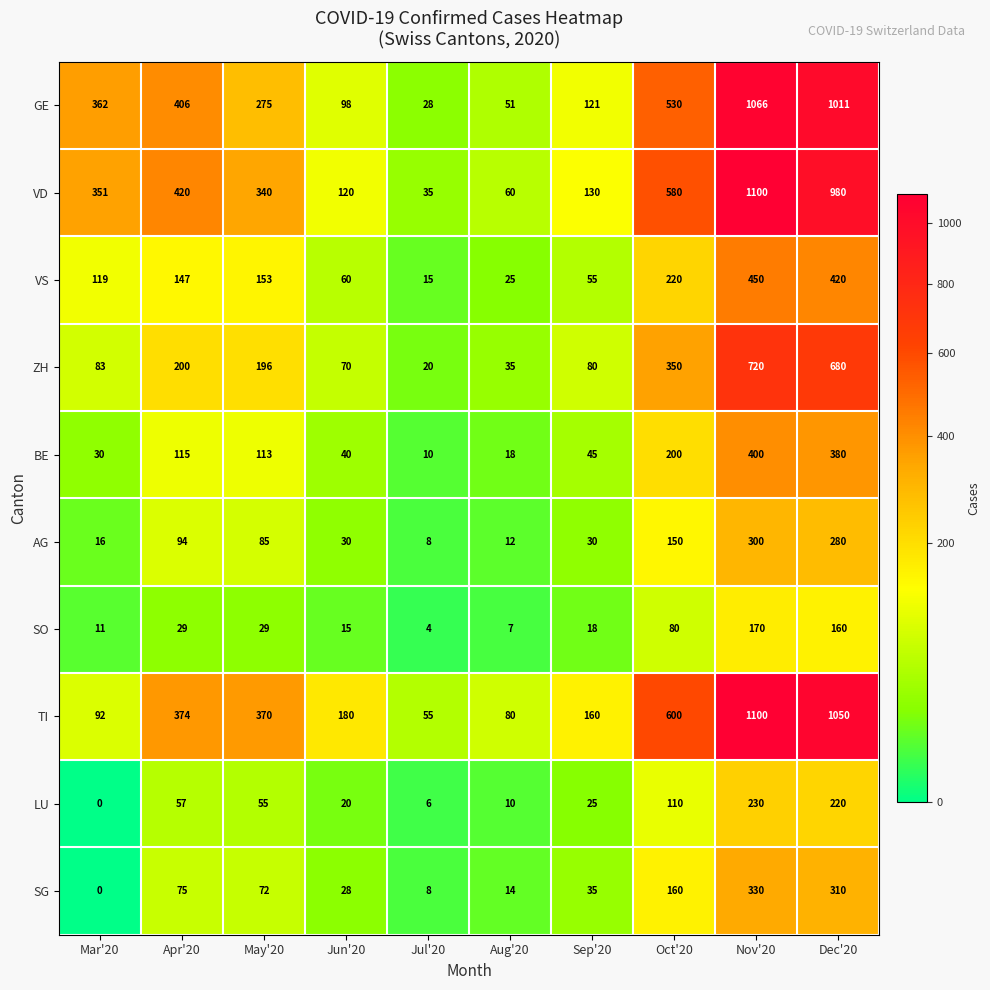

Which label corresponds to the largest value in the chart?

Nov'20